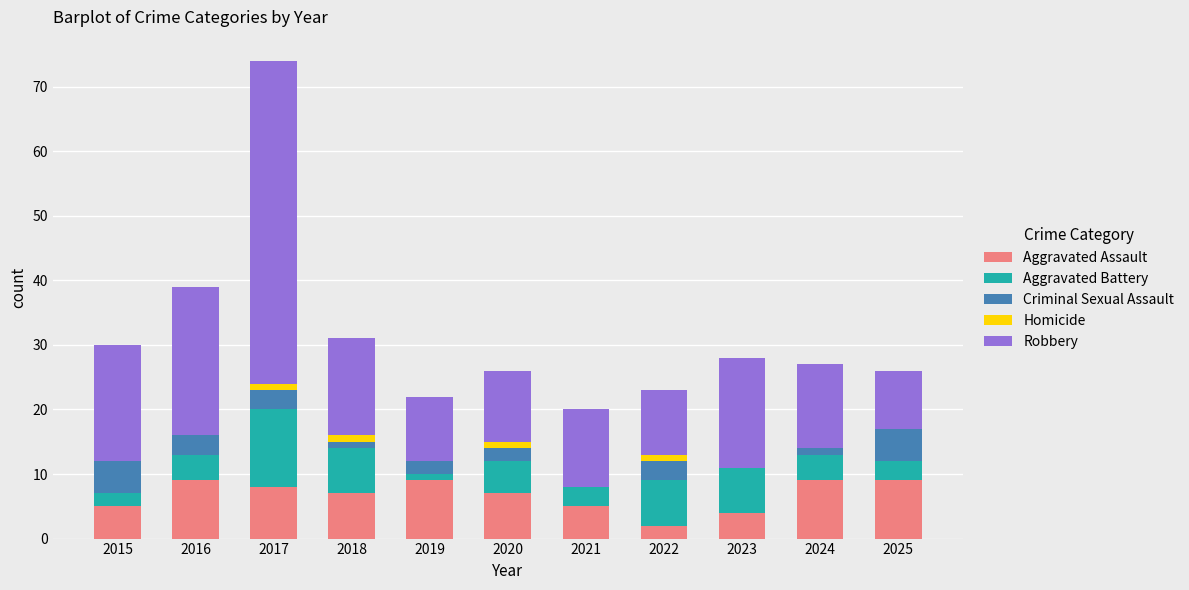

At which category is the sum across all series the highest?

2017